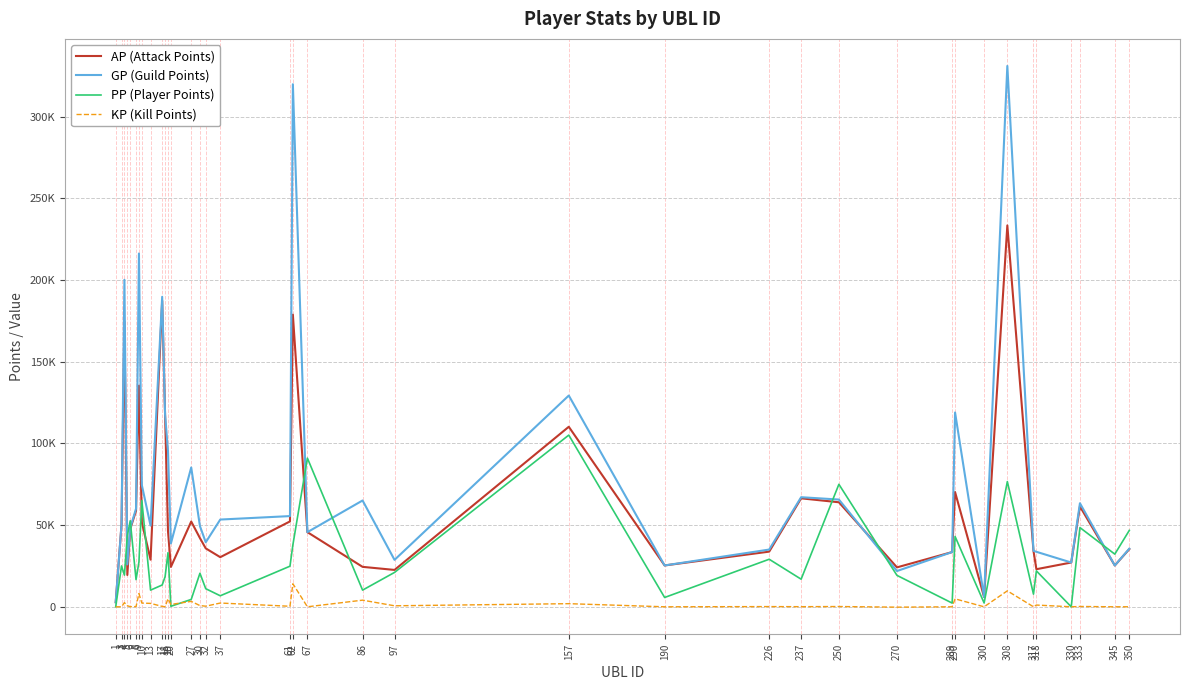

Is this an area chart (filled region under the line)?

No